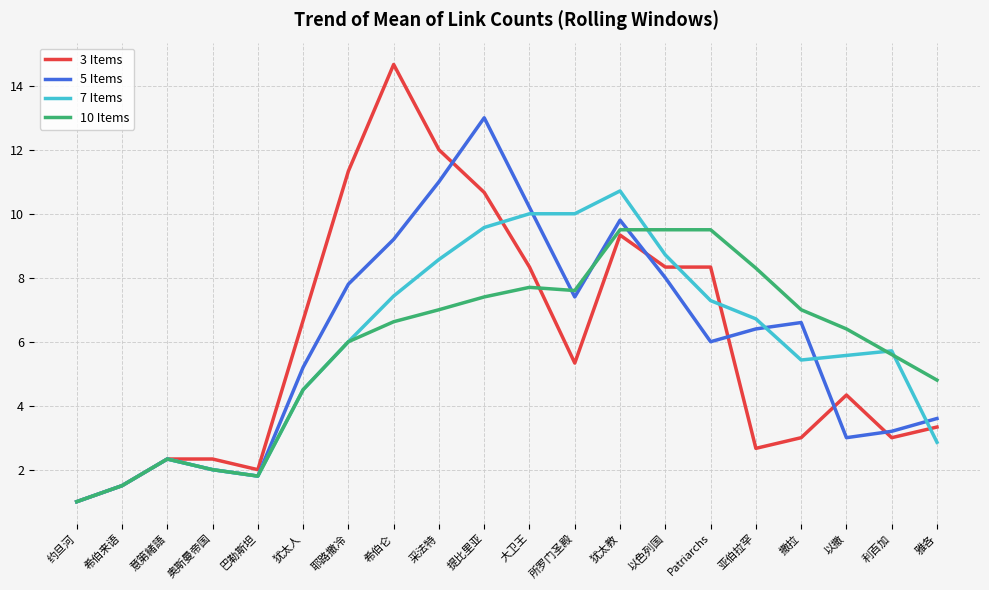

What position from the left is 奥斯曼帝国?

4